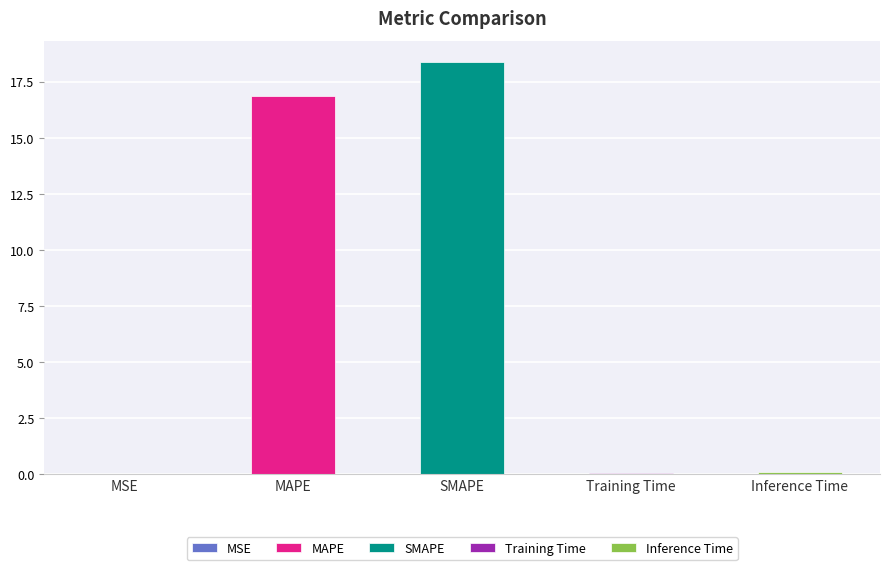

Reading left to right, what are all the values shown in this chart?

MSE=0.0	MAPE=16.8	SMAPE=18.4	Training Time=0.1	Inference Time=0.1